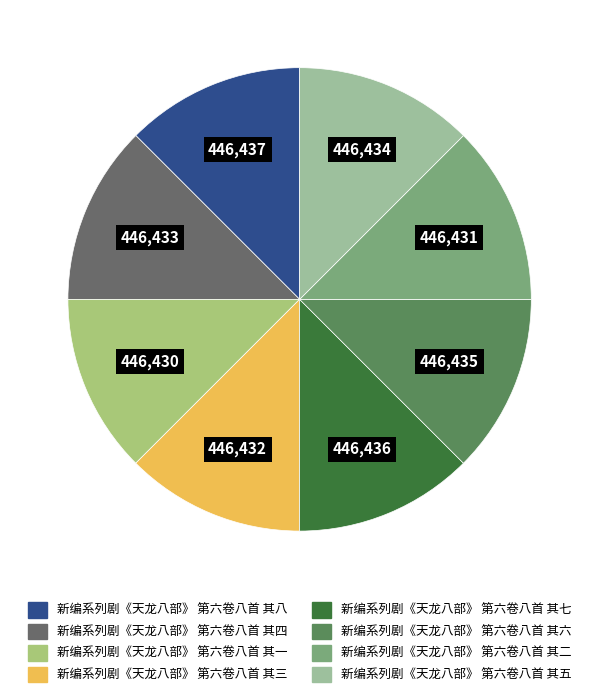

Is it true that 新编系列剧《天龙八部》 第六卷八首 其三 is 12% of the pie?

True